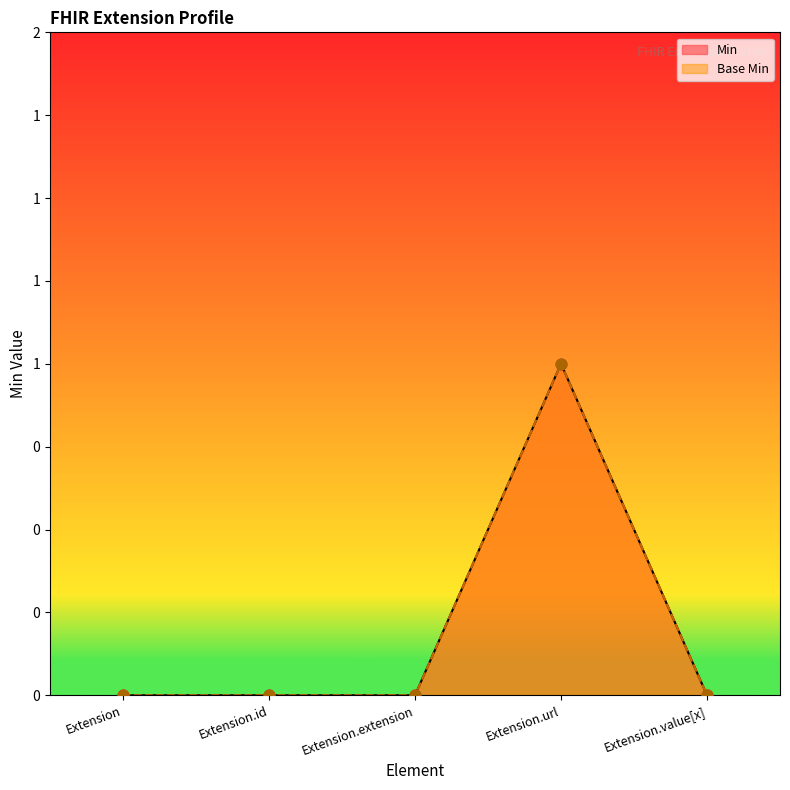

Which series has the largest Y range (max minus min)?

Min